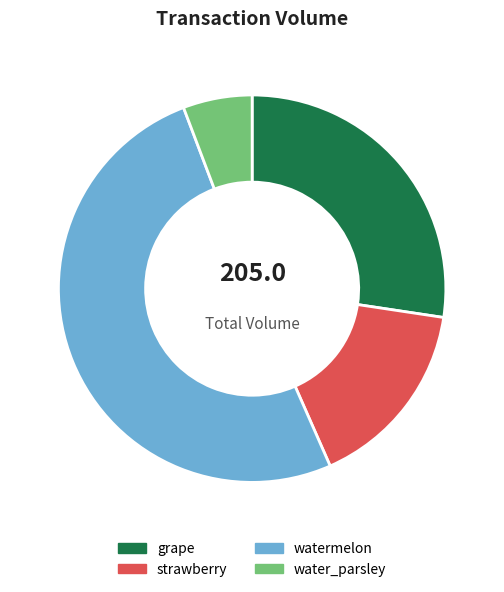

Rank the categories by value from lowest to highest.

water_parsley, strawberry, grape, watermelon